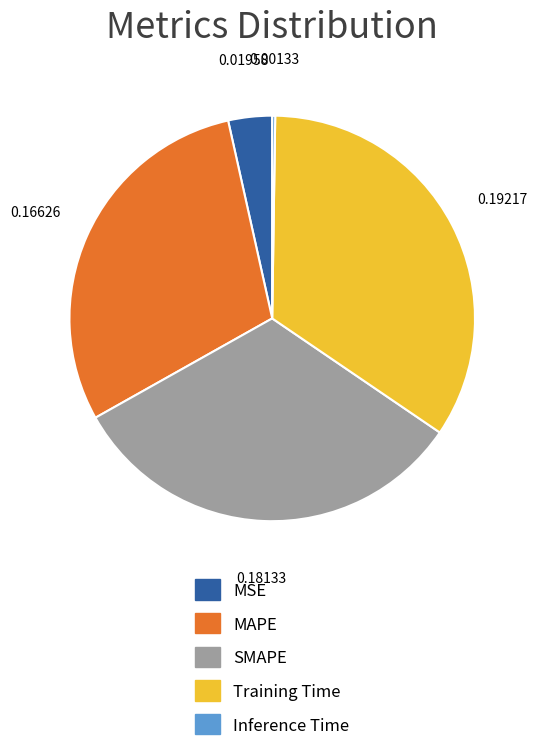

Combined, do MSE and Training Time account for over 50%?

No